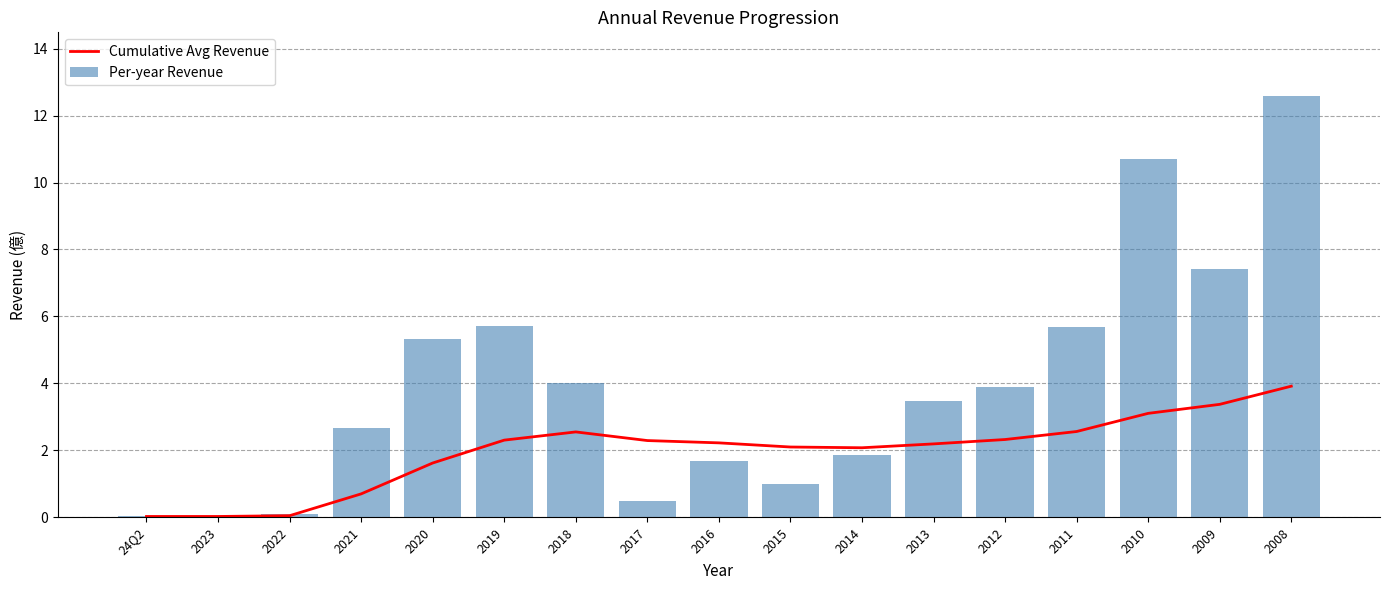

Rank the categories by Per-year Revenue value from lowest to highest.

24Q2, 2023, 2022, 2017, 2015, 2016, 2014, 2021, 2013, 2012, 2018, 2020, 2011, 2019, 2009, 2010, 2008